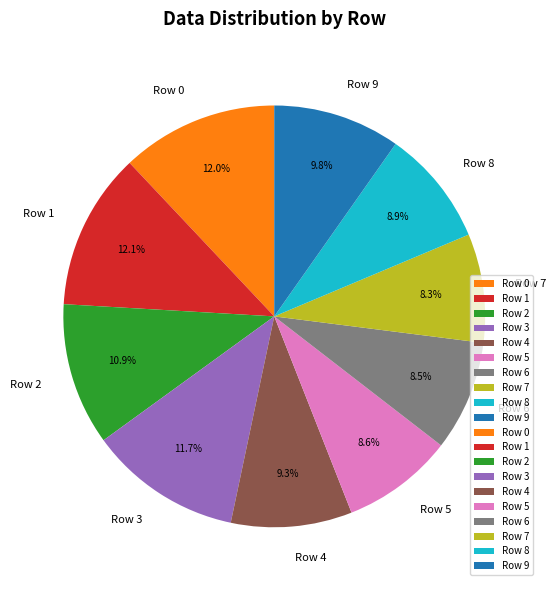

How much of the chart is everything except Row 4?

90.7%